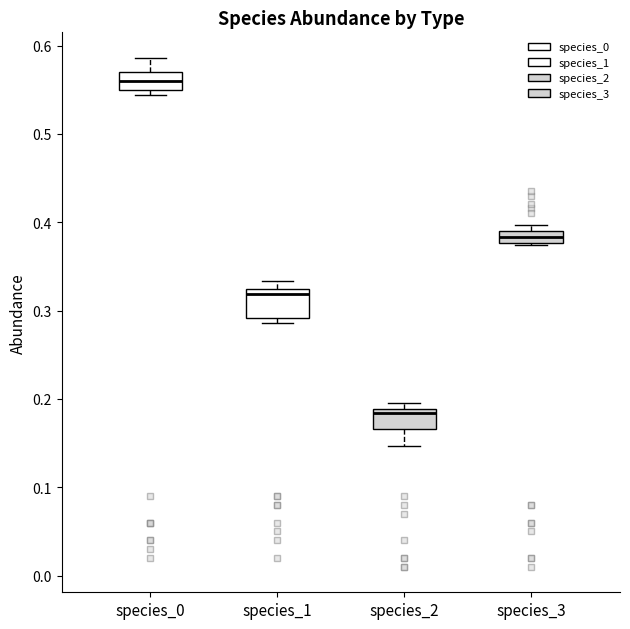

Where is the lower edge of the box for species_3 on the y-axis? The values are not printed on the chart, so give them approximately, as read against the axis.

0.38